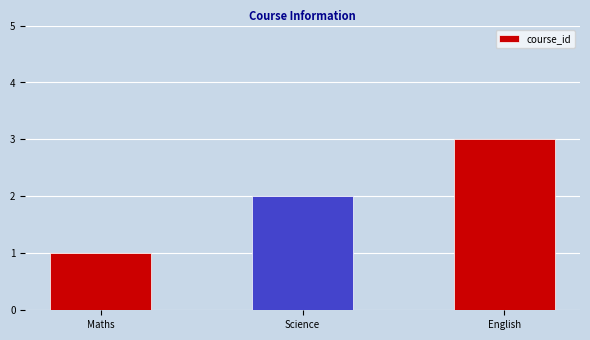

Reading right to left, transcribe all the data shown in this chart.

English=3	Science=2	Maths=1